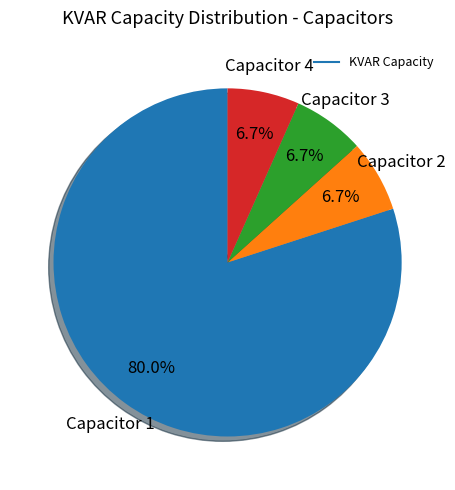

How many segments does this pie chart have?

4